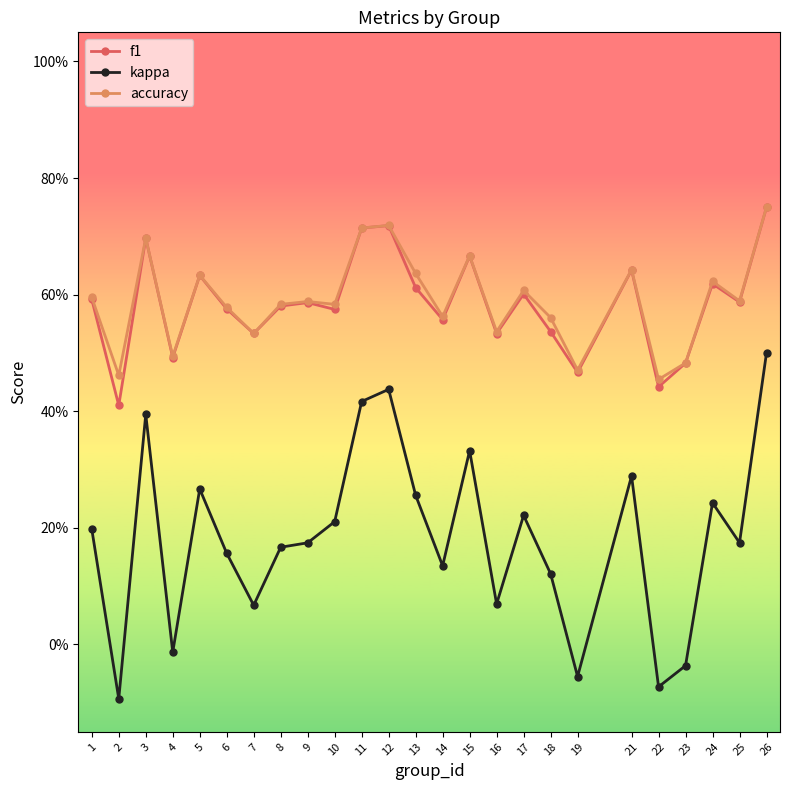

The kappa series shows 0.0 at 18. True or false?

False